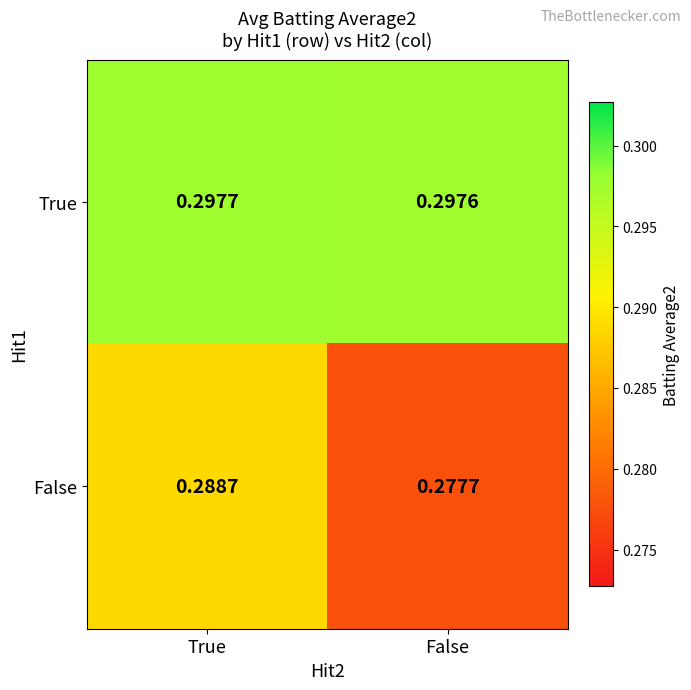

What is the total value across all series at False?

0.6